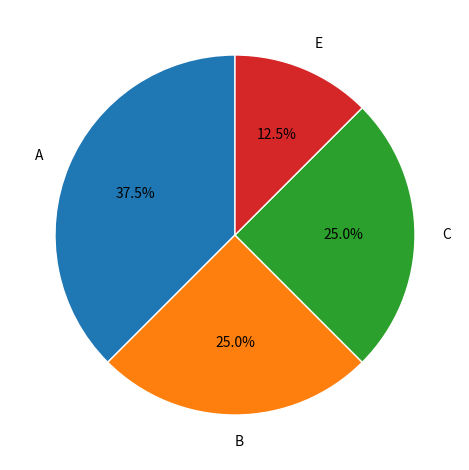

To the nearest percent, what is the average slice percentage?

25%